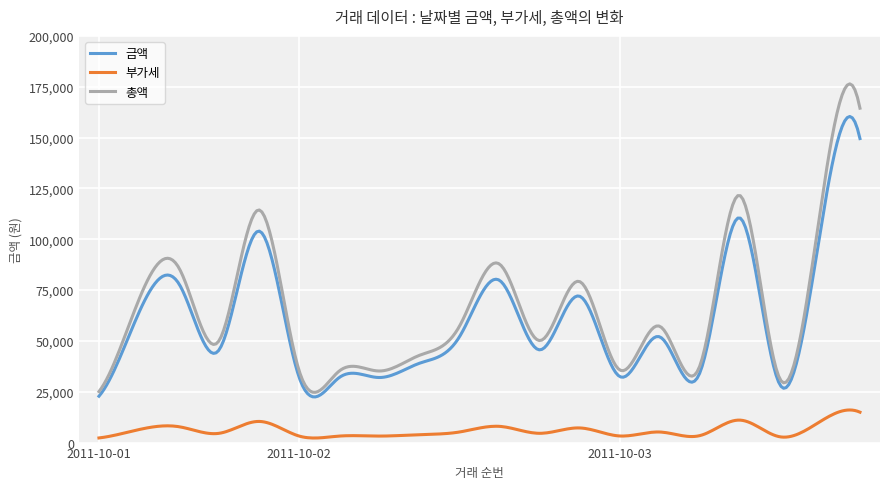

What is the difference between the maximum and minimum values in the 총액 series?

151693.6